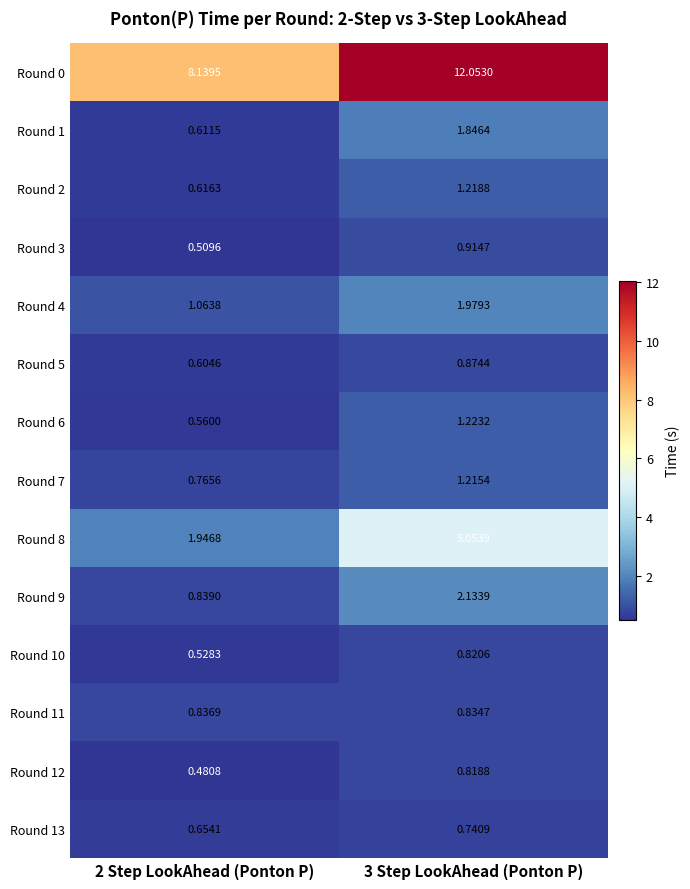

Which series has the largest total across all categories?

Round 0